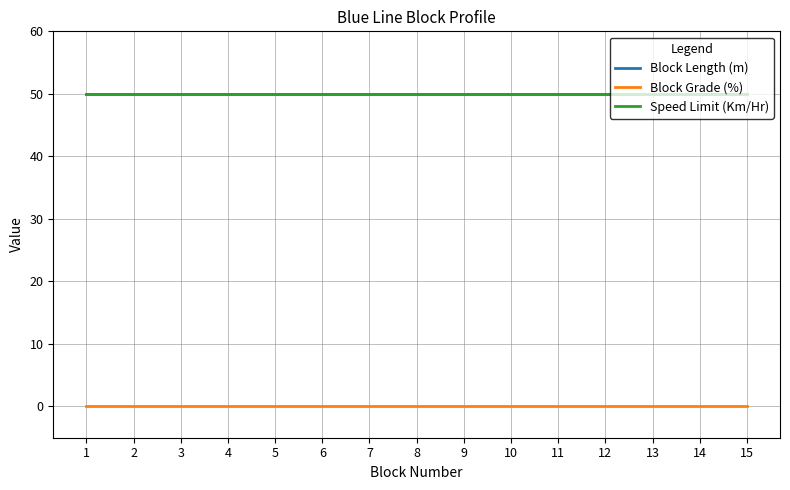

What is the total value across all series at 11?

100